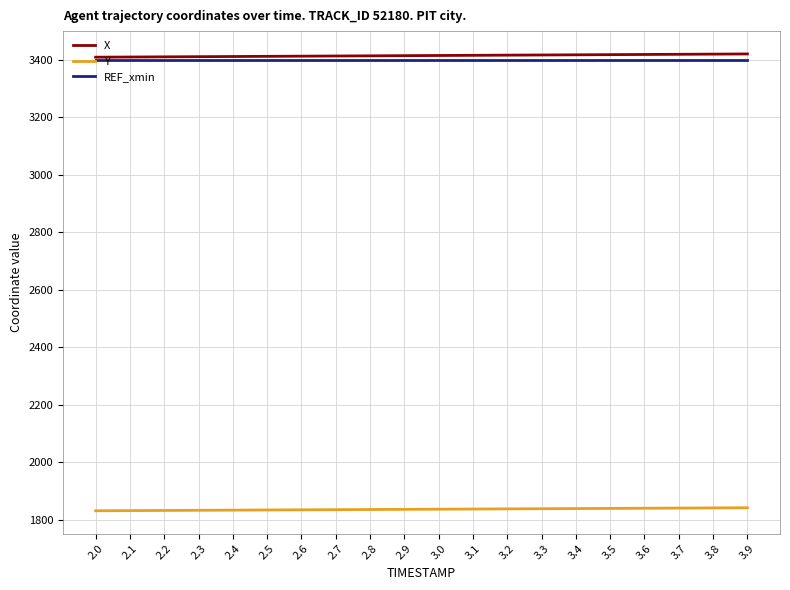

The value of REF_xmin at 3.5 is 3398.5. True or false?

True